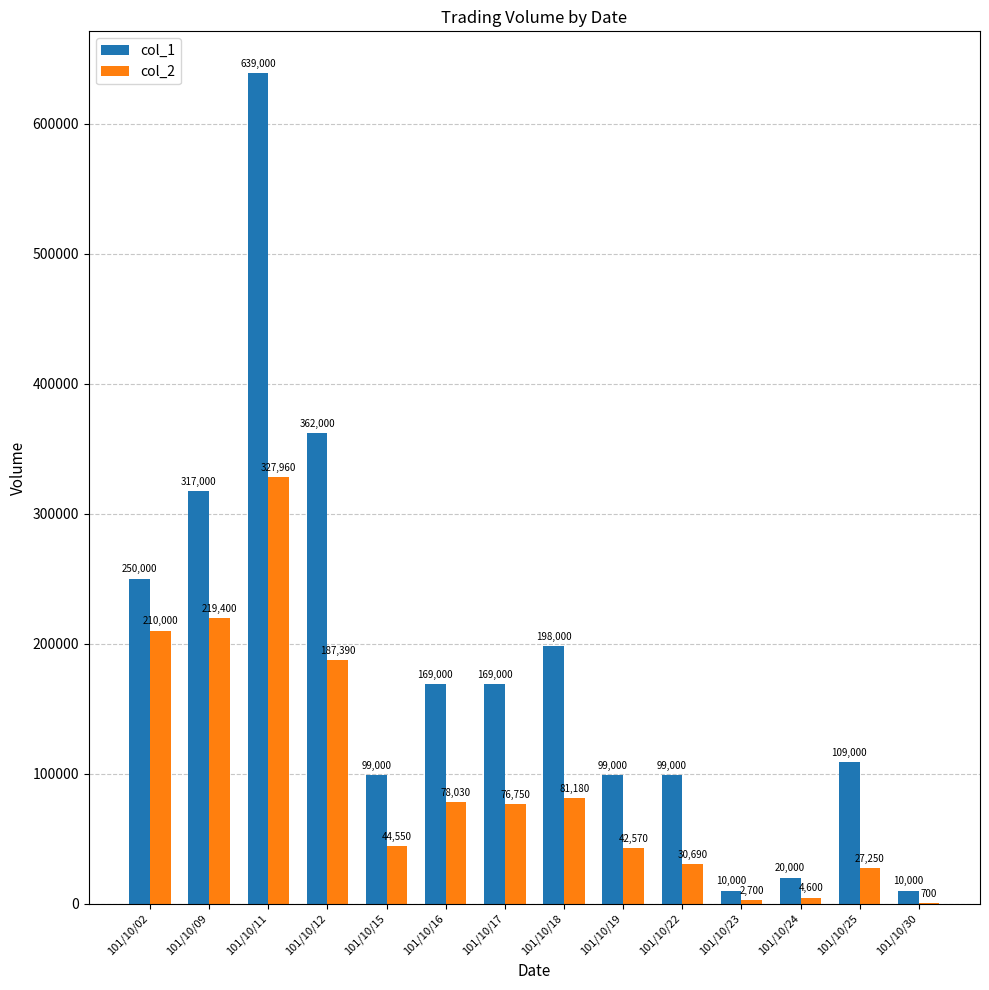

What is the maximum value shown in the chart?

639000